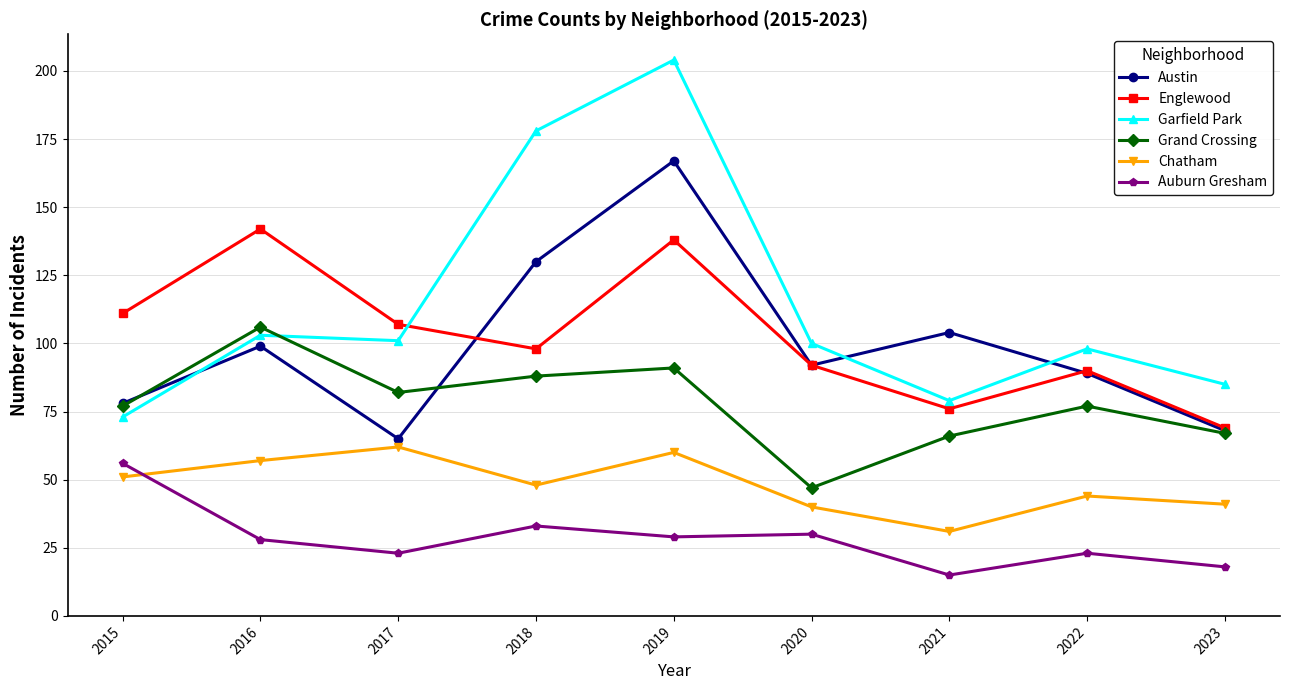

What is the spread (max minus min) of values at 2018?

145